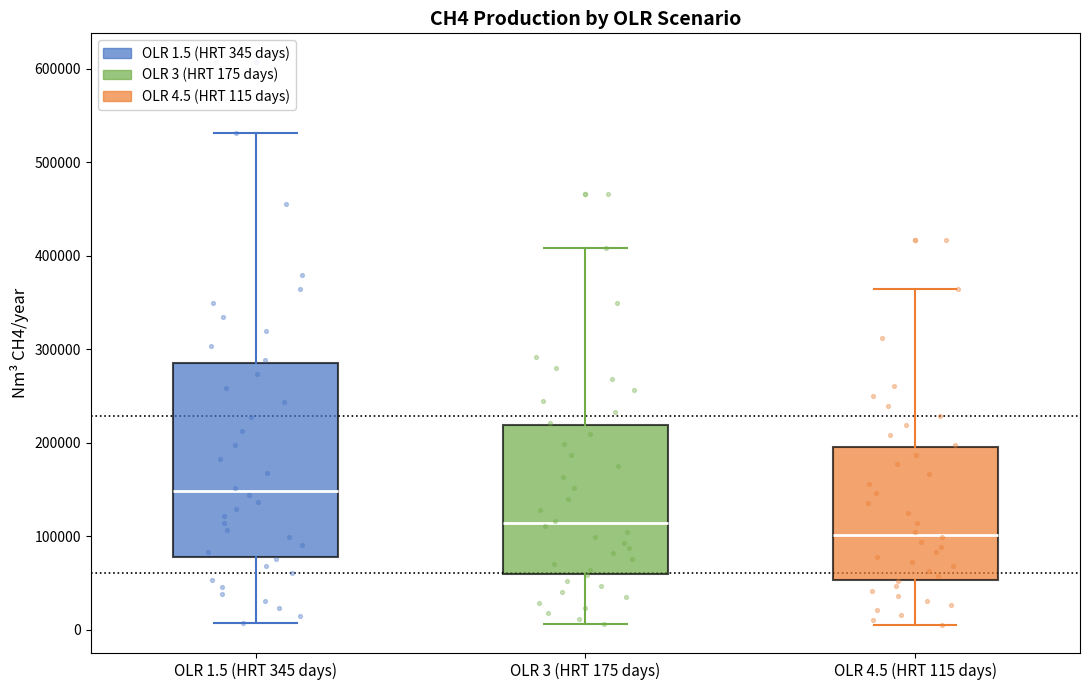

Comparing the boxes themselves (not the whiskers), which one is the tallest?

OLR 1.5 (HRT 345 days)